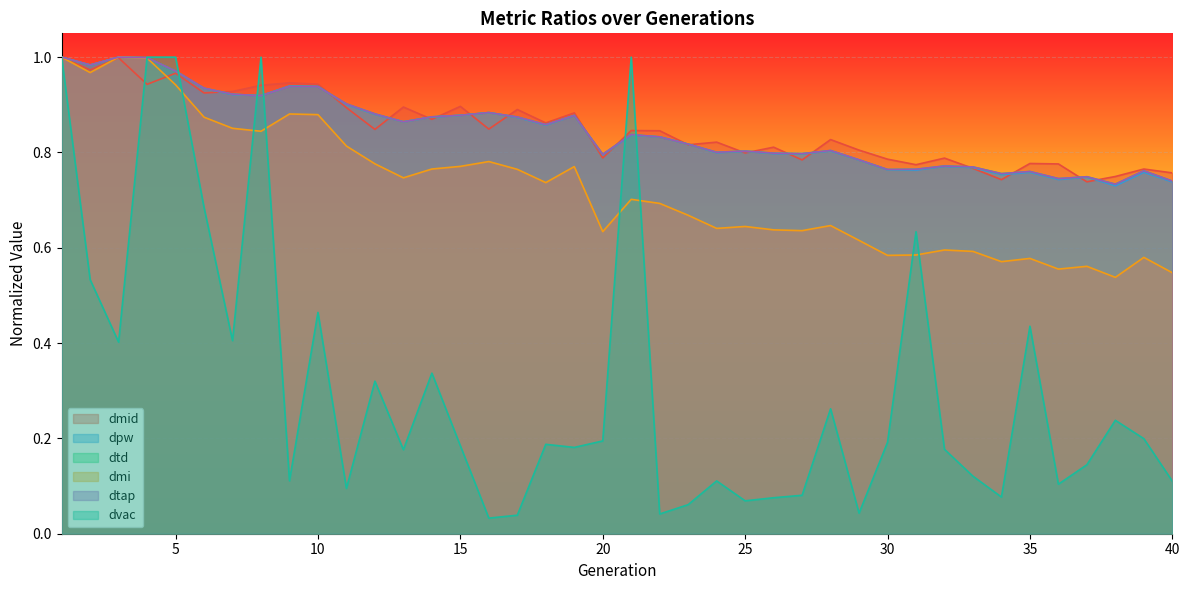

At which category does dmi reach its first local peak?

3